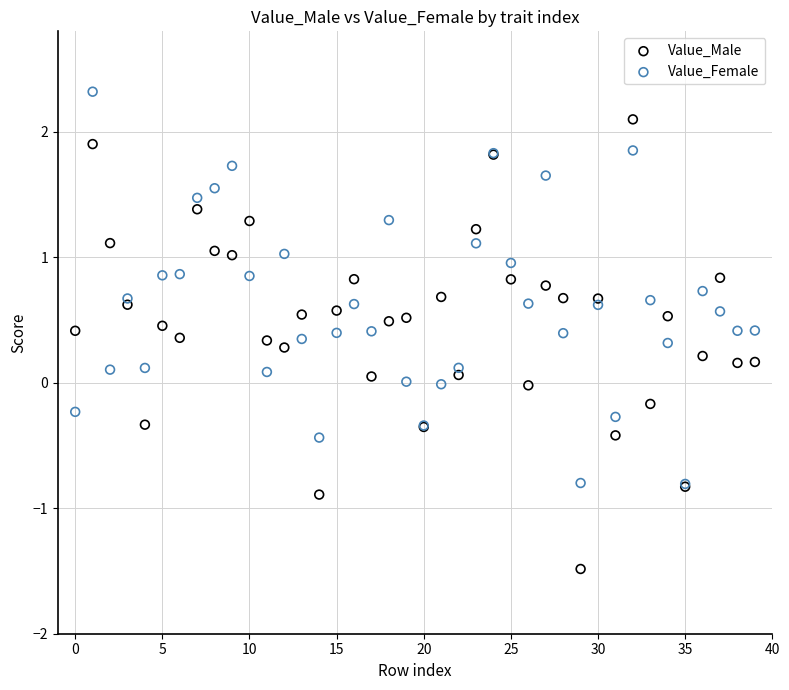

Which series reaches the maximum Y coordinate?

Value_Female